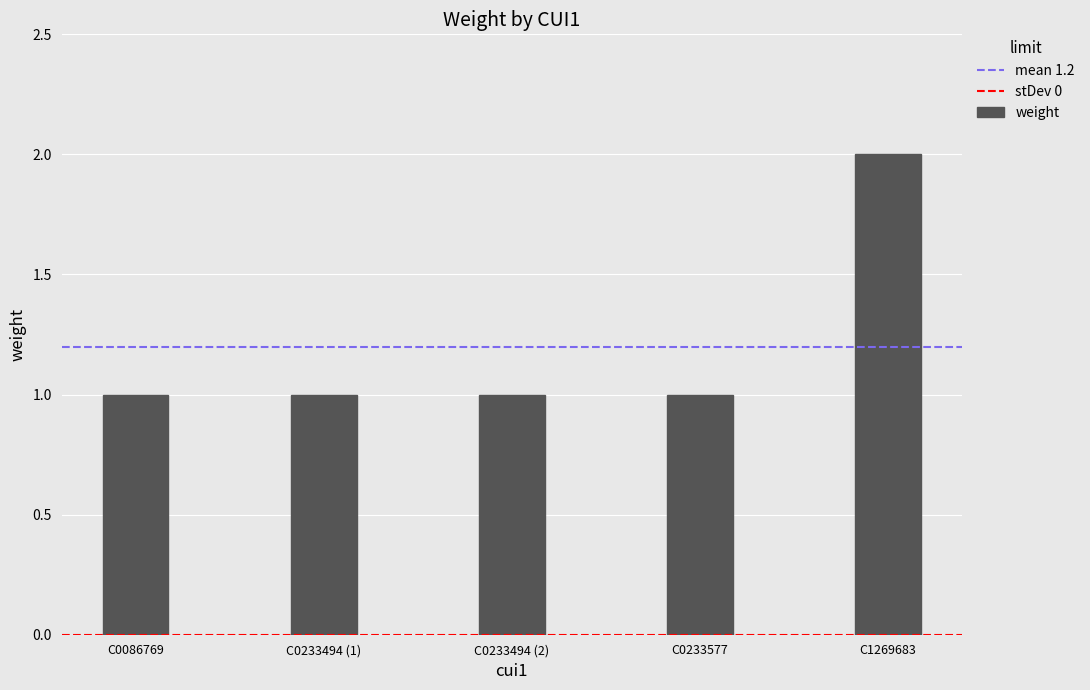

The value at C1269683 is 3. True or false?

False